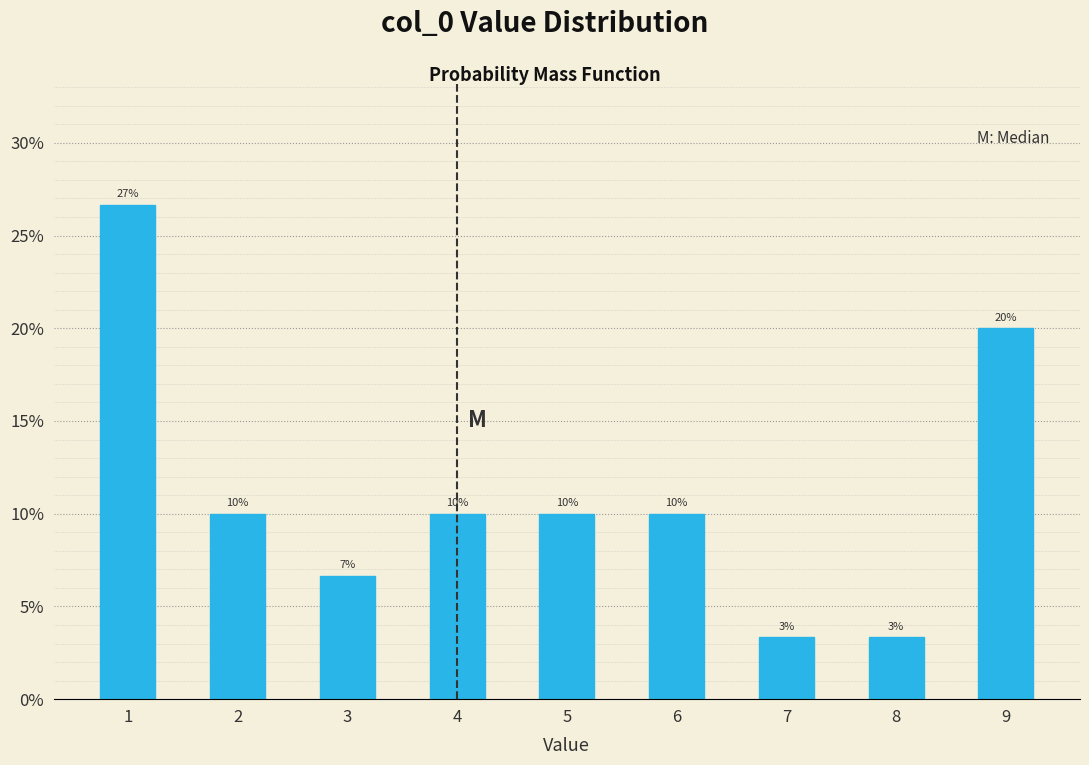

What is the greatest value displayed?

26.7